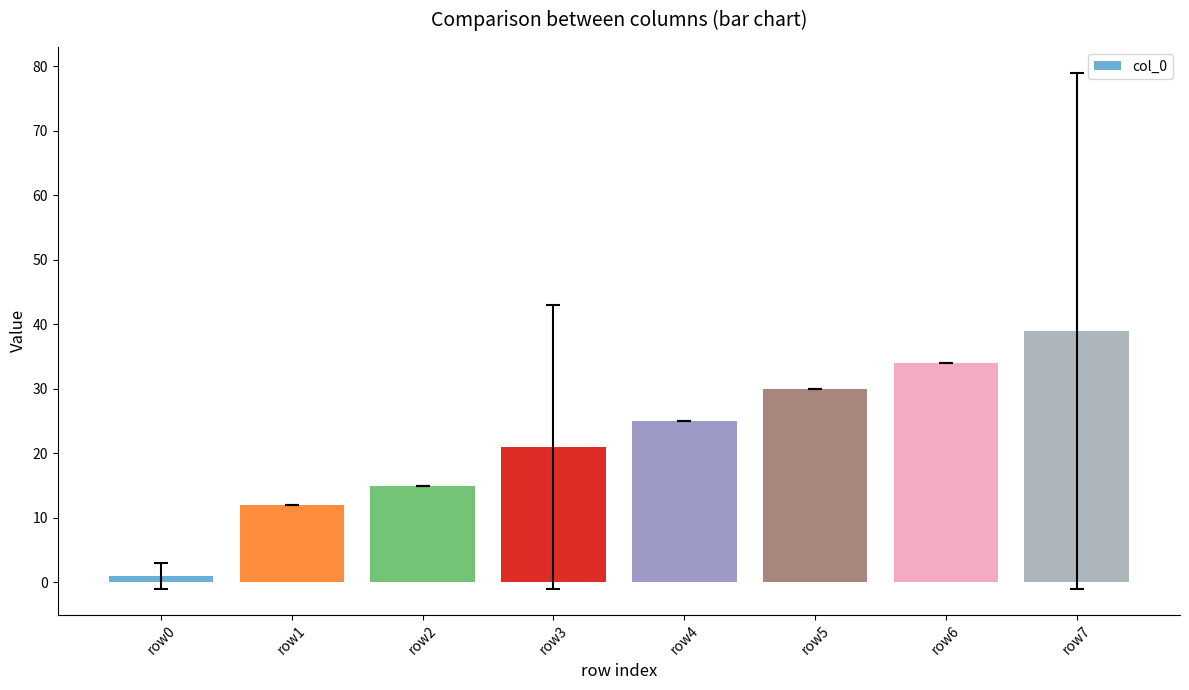

Does the chart contain stacked bars?

No